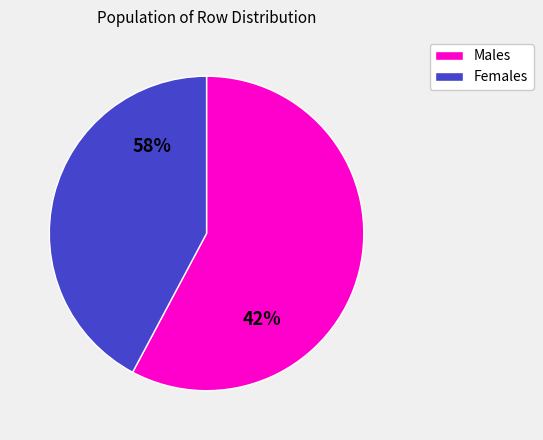

Combined, do 4 and 2 account for over 50%?

No